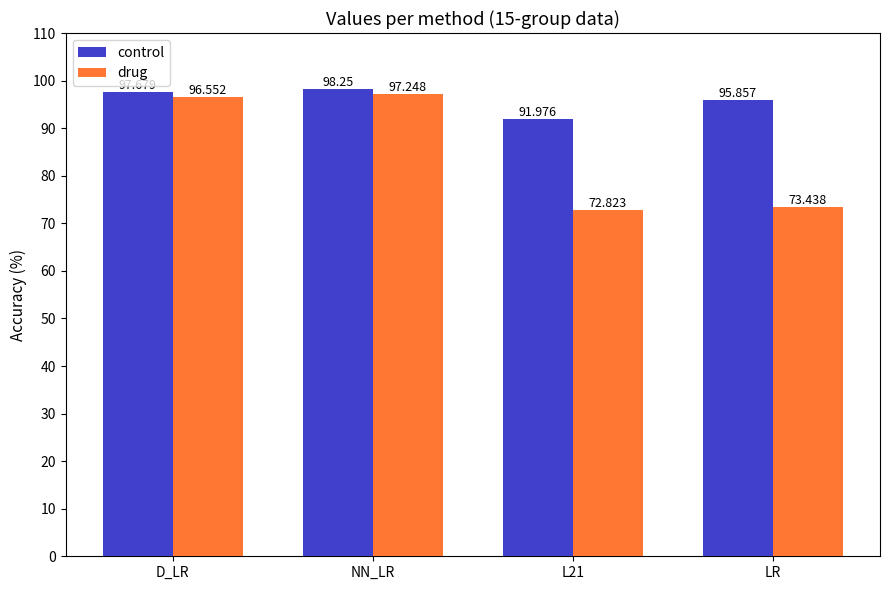

Count the number of categories in the chart.

4